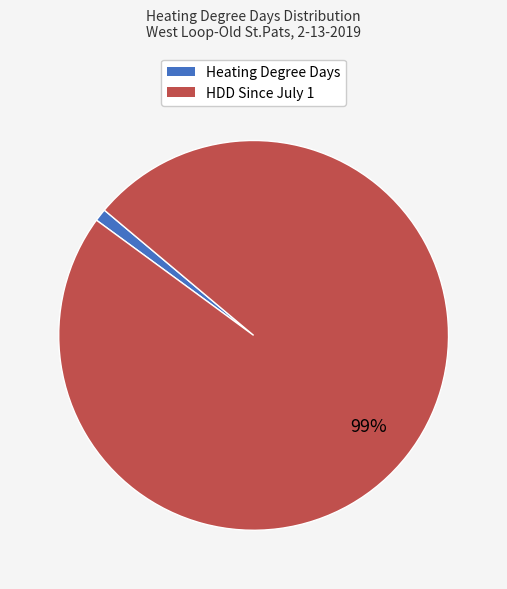

Which has a higher value, Heating Degree Days or HDD Since July 1?

HDD Since July 1